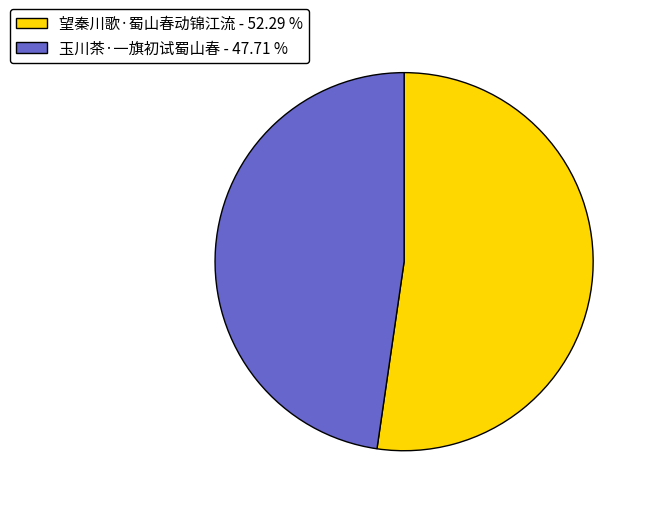

The 玉川茶·一旗初试蜀山春 slice represents 36% of the pie. True or false?

False